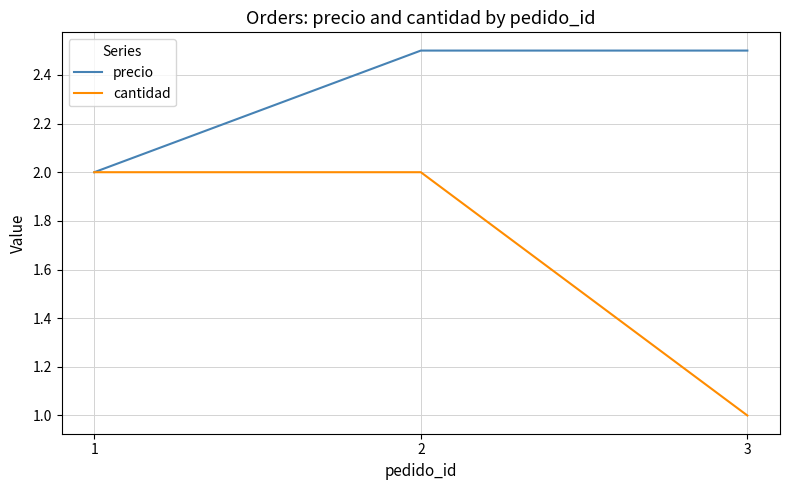

Reading right to left, extract all data points from this chart.

precio: 2.5	2.5	2.0
cantidad: 1.0	2.0	2.0